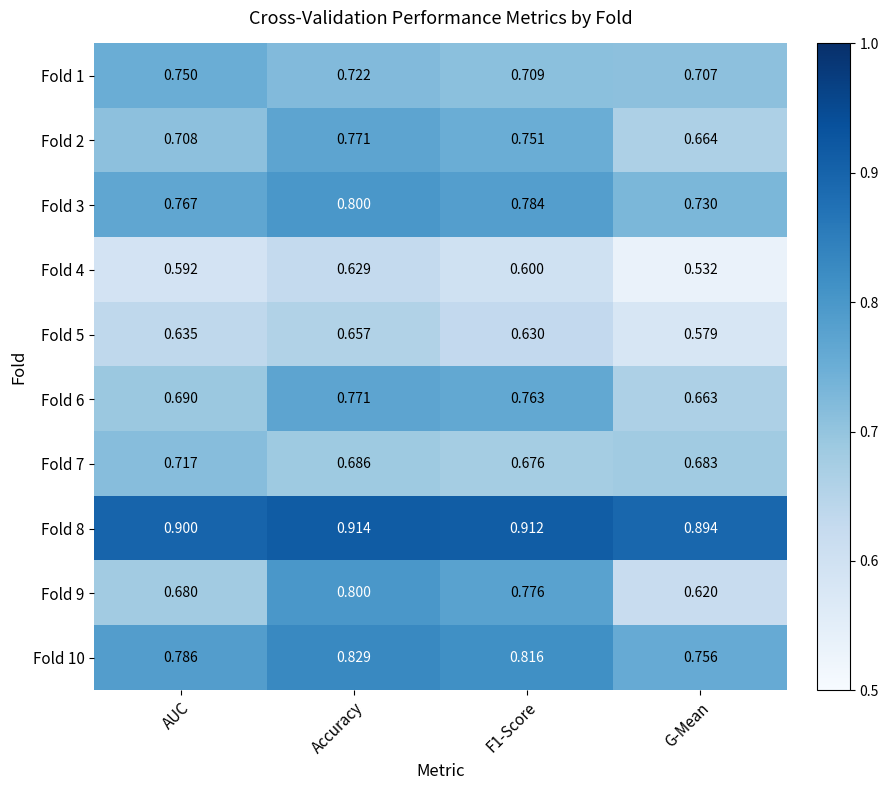

At which label does Fold 1 reach its minimum?

G-Mean